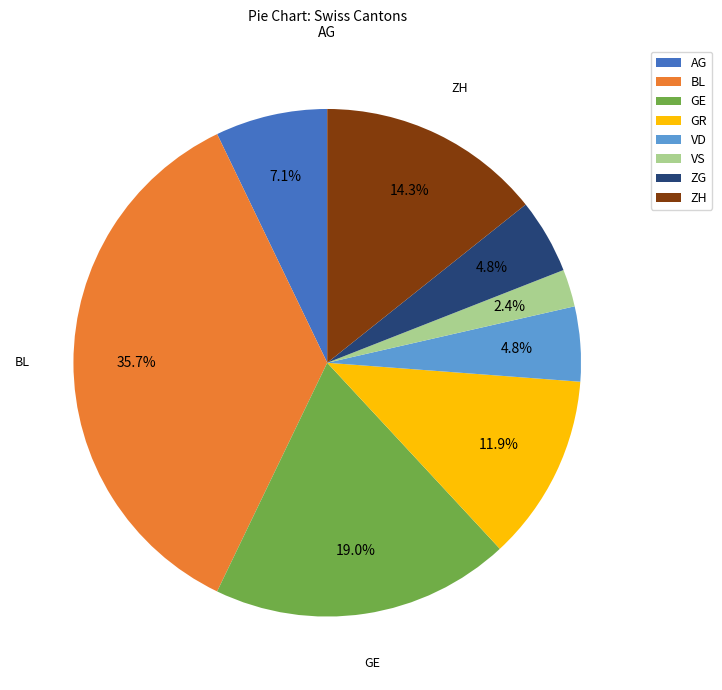

To the nearest percent, what is the combined percentage of VS and GR?

14%